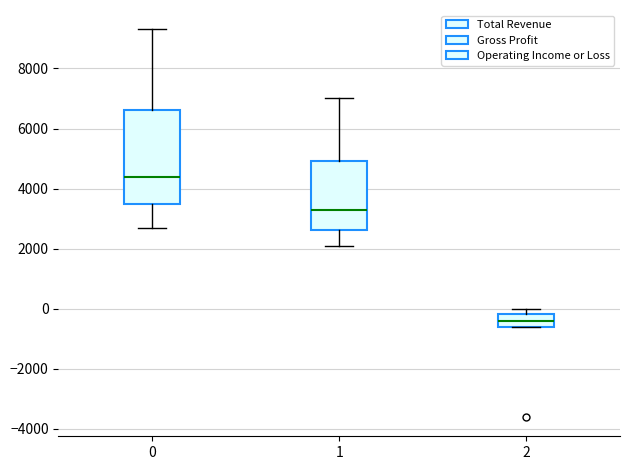

Reading left to right, transcribe this box plot: for each box, give where its median line is, the range the box spans, and where its two whiskers end, as read against the y-axis. The values are not printed on the chart, so give them approximately, as read against the axis.

0: median 4400, box 3600 to 6600, whiskers 2800 to 9400
1: median 3400, box 2600 to 5000, whiskers 2200 to 7000
2: median -400, box -600 to -200, whiskers -600 to 0